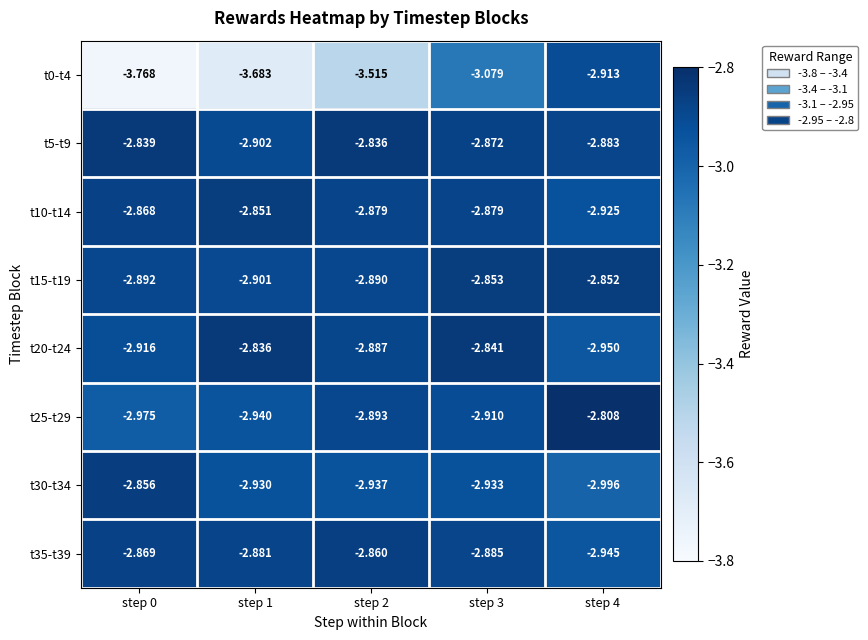

Which label corresponds to the smallest value in the chart?

step 0